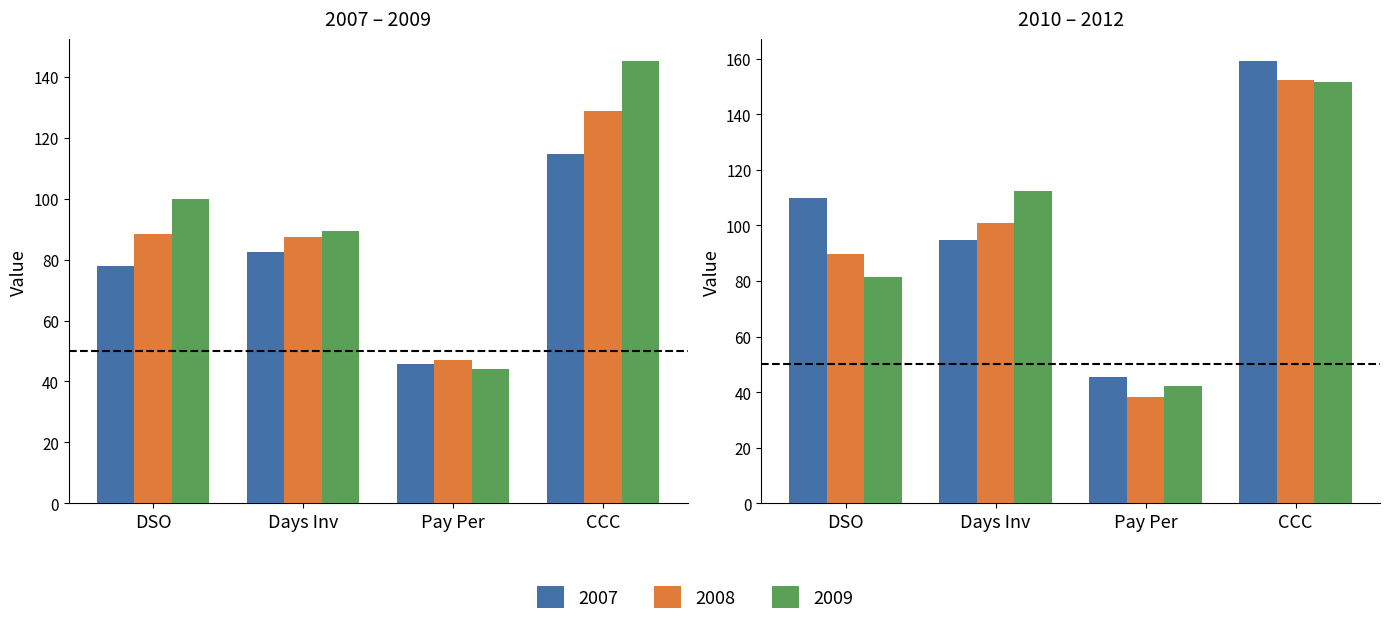

What is the label of the 3rd bar from the left?

Payables Period